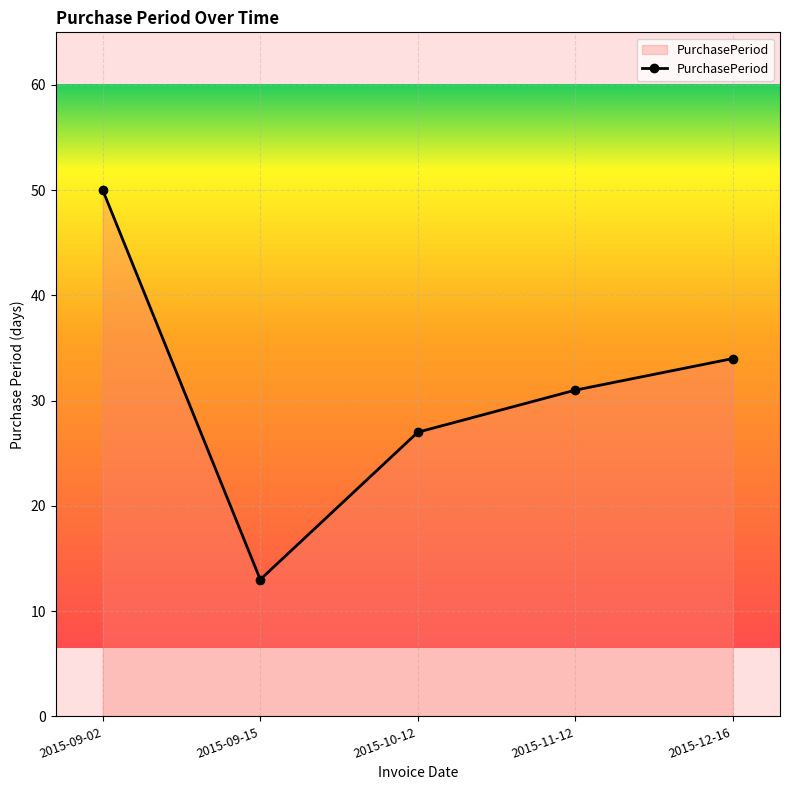

Is it true that the value at 2015-12-16 is 11?

False